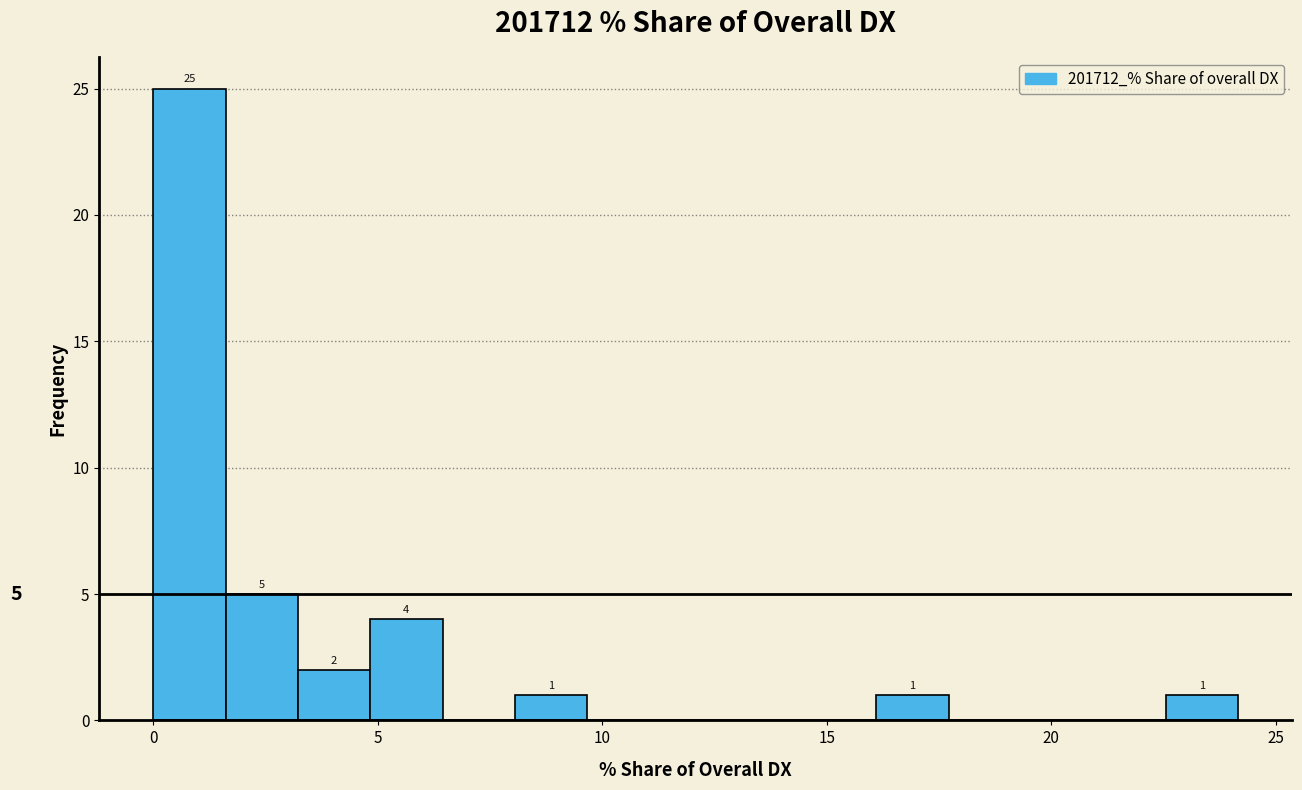

Around what value on the x-axis is the tallest bar? Give the approximate position of its centre, as read against the axis.

1.0